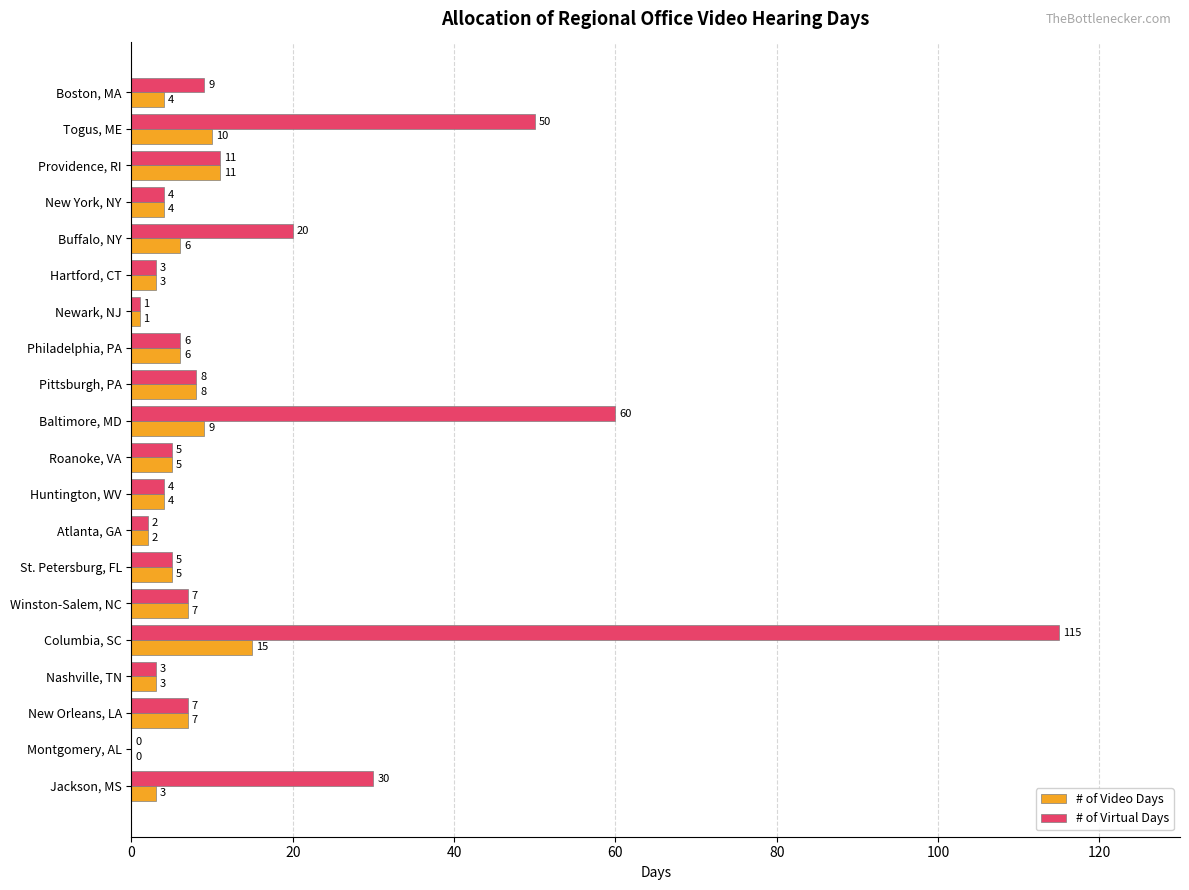

Between Philadelphia, PA and Jackson, MS, which series saw the biggest shift?

# of Virtual Days